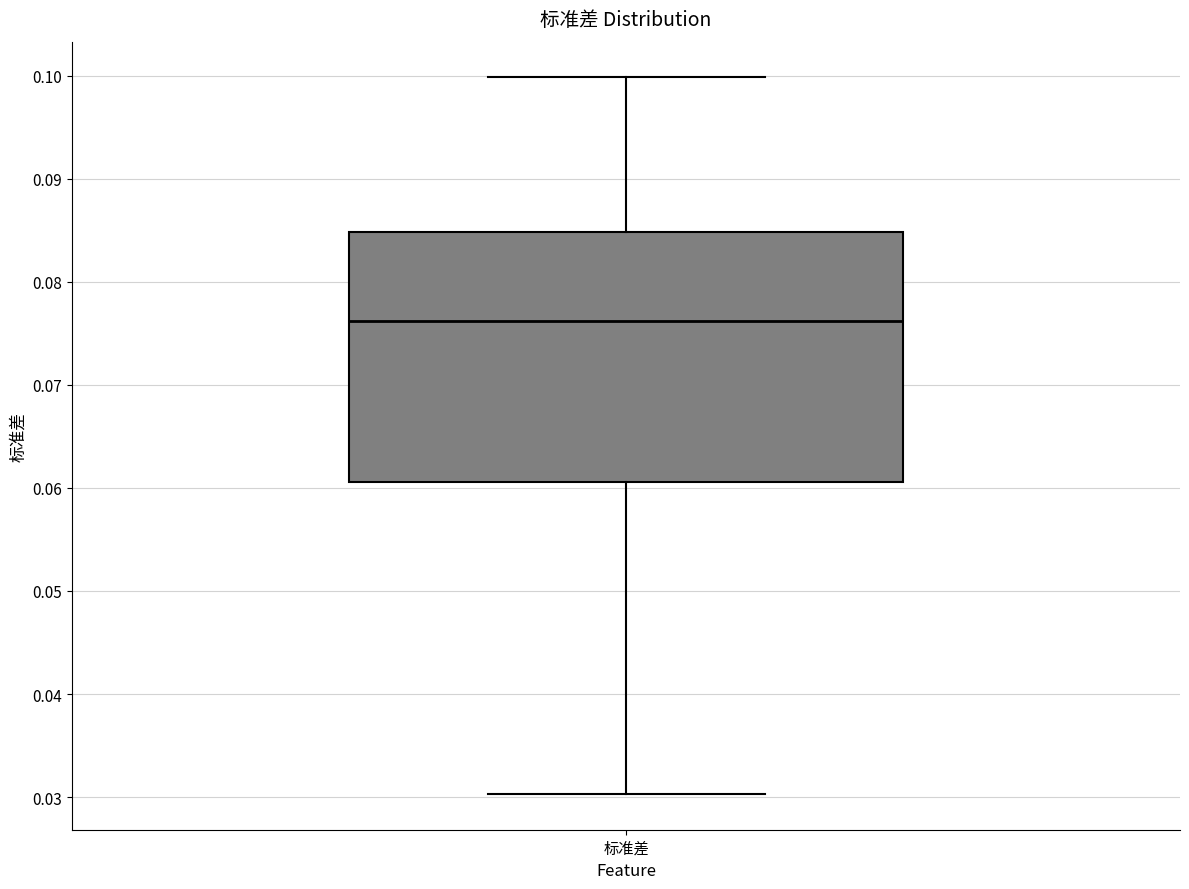

Read this box plot against the y-axis: the position of the median line, the range covered by the box, and the ends of both whiskers. The values are not printed on the chart, so give them approximately, as read against the axis.

median 0.076, box 0.061 to 0.085, whiskers 0.030 to 0.100